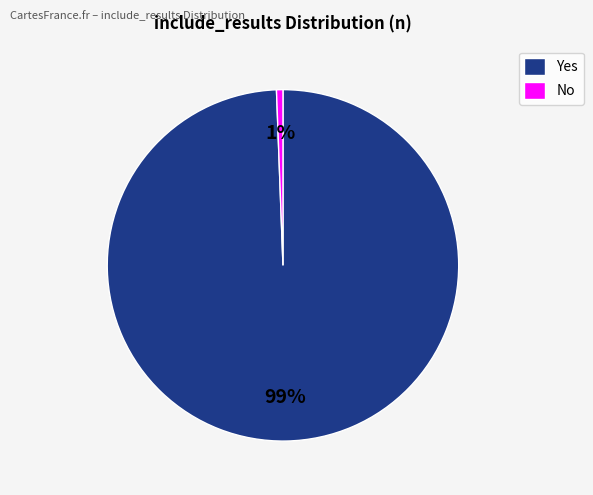

Which category has the biggest portion of the pie?

Yes